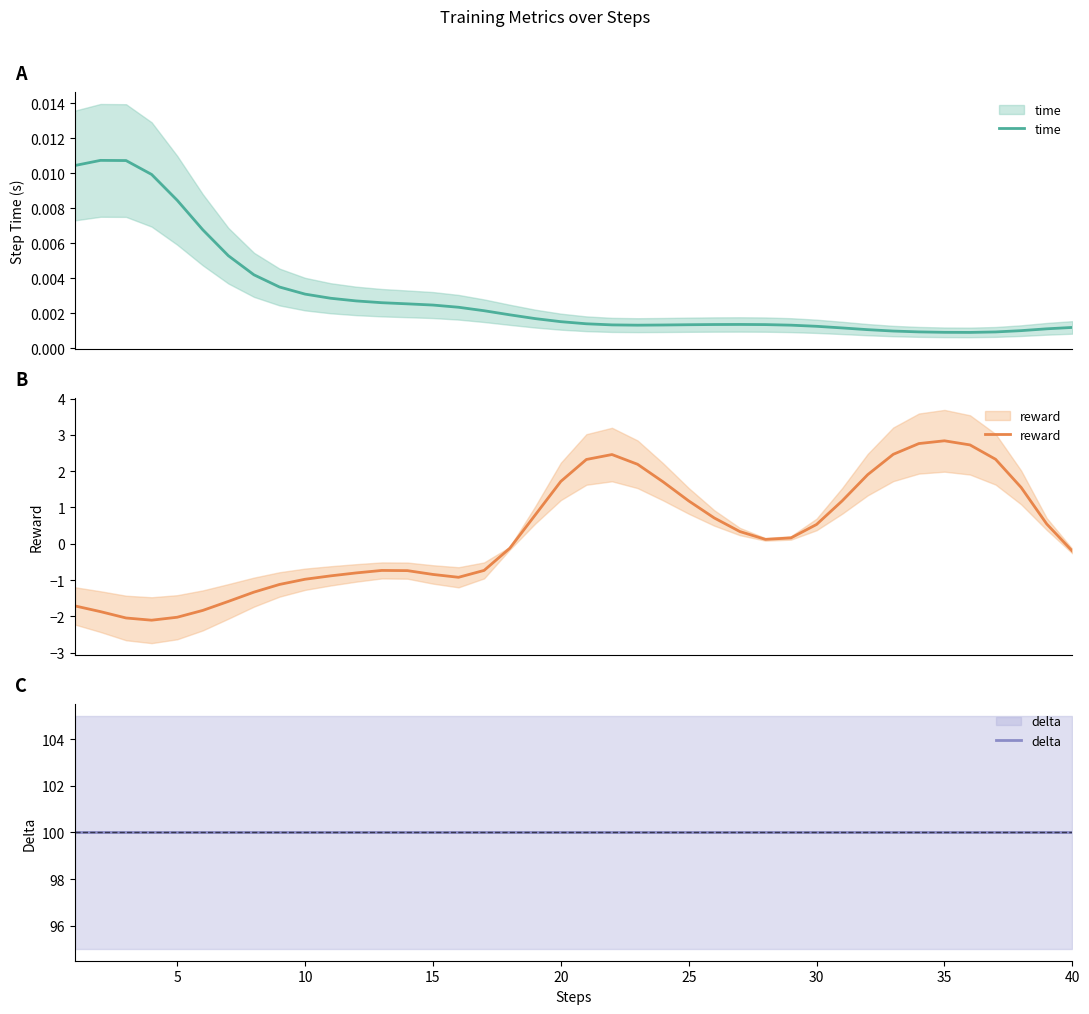

What is the smallest value displayed?

-2.1